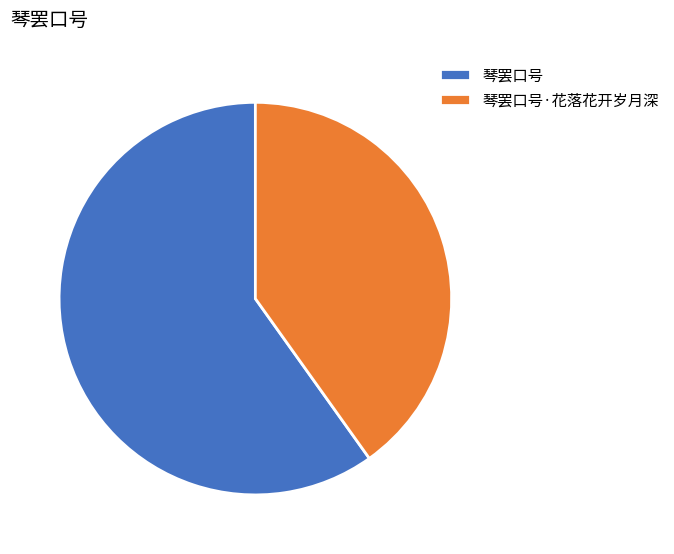

Is there any slice that represents more than half of the pie?

Yes